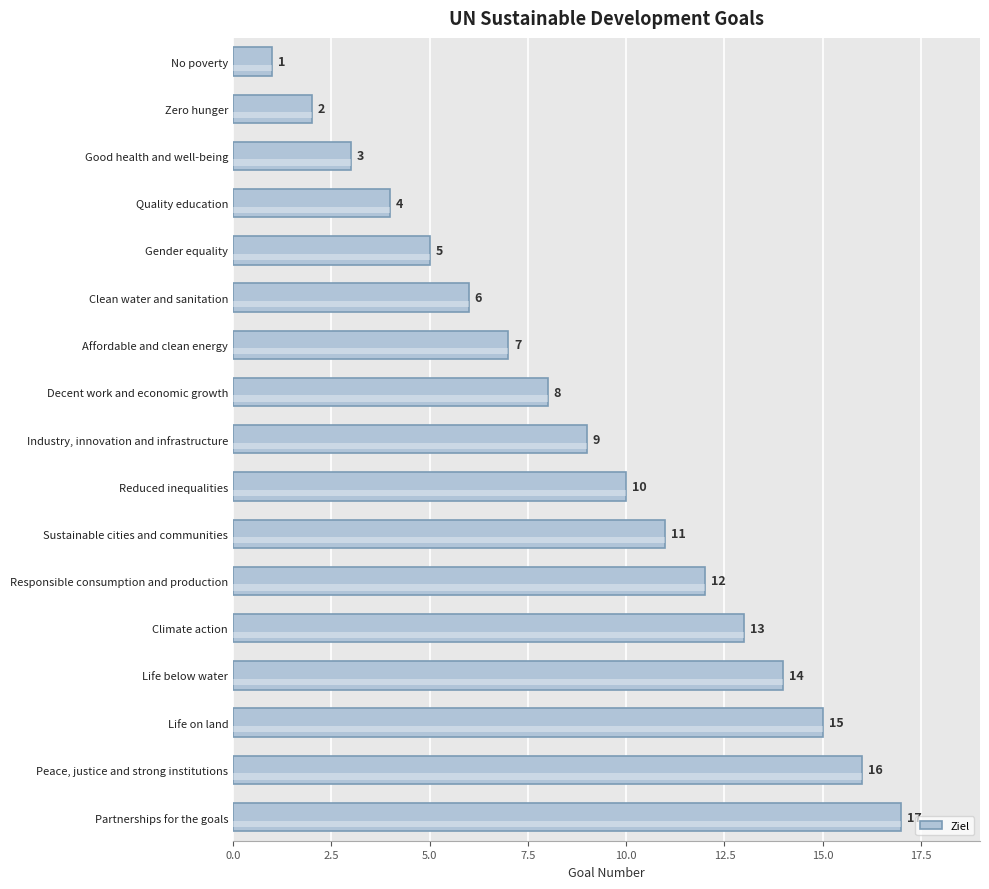

Is it true that the value at Affordable and clean energy is 7?

True